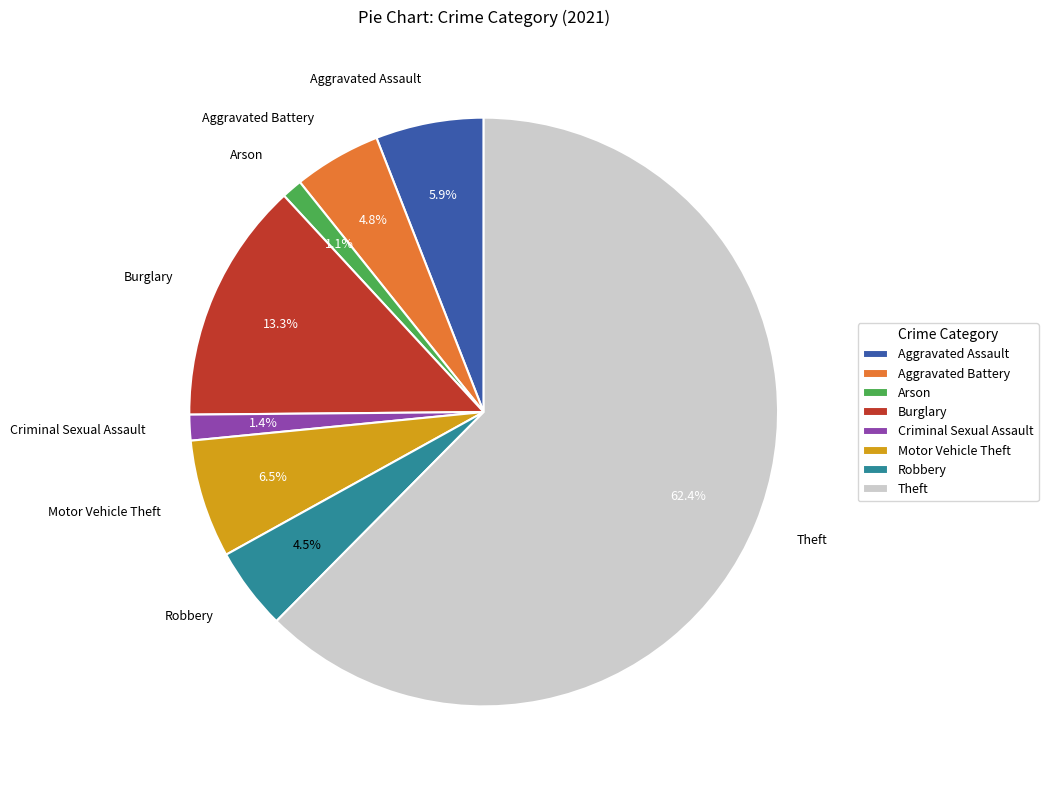

Combined, do Aggravated Assault and Burglary account for over 50%?

No